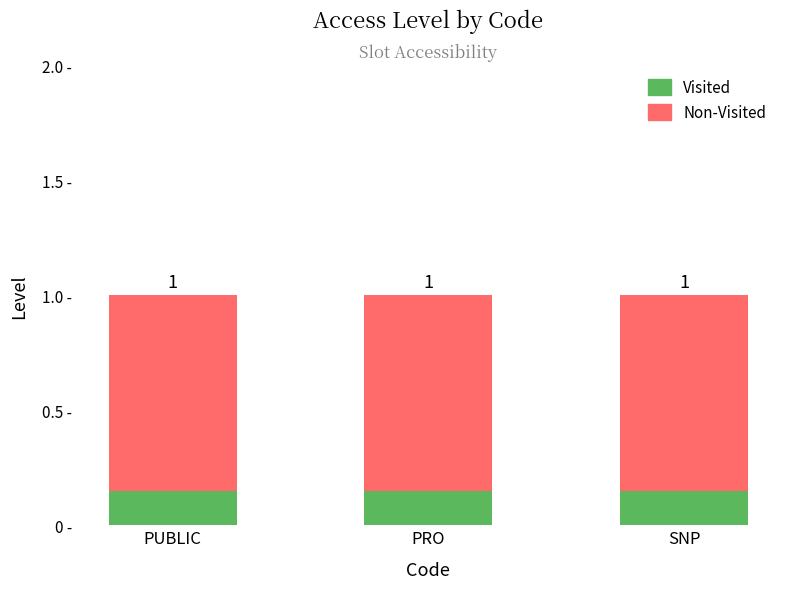

Does the chart contain stacked bars?

Yes